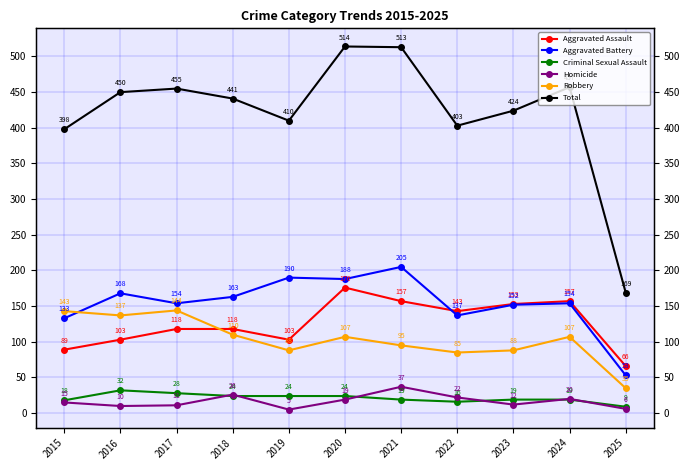

Where does the Robbery series first go above 107?

2015